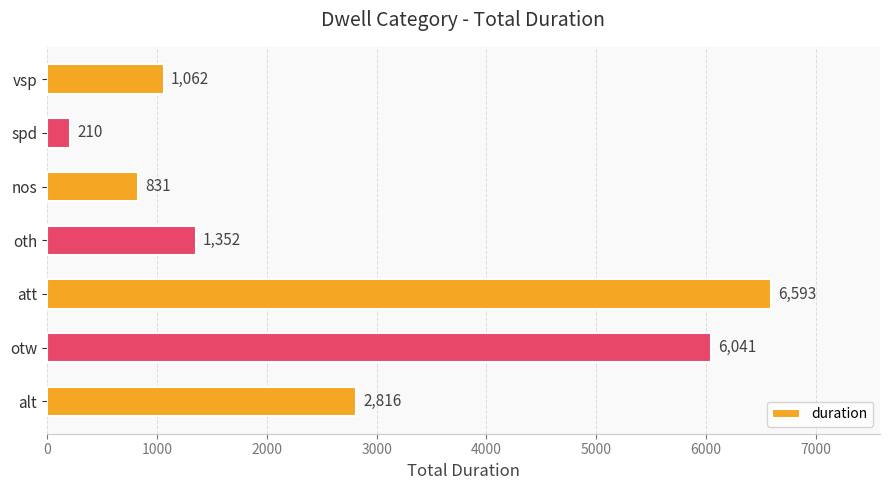

Reading bottom to top, transcribe all the data shown in this chart.

2816	6041	6593	1352	831	210	1062